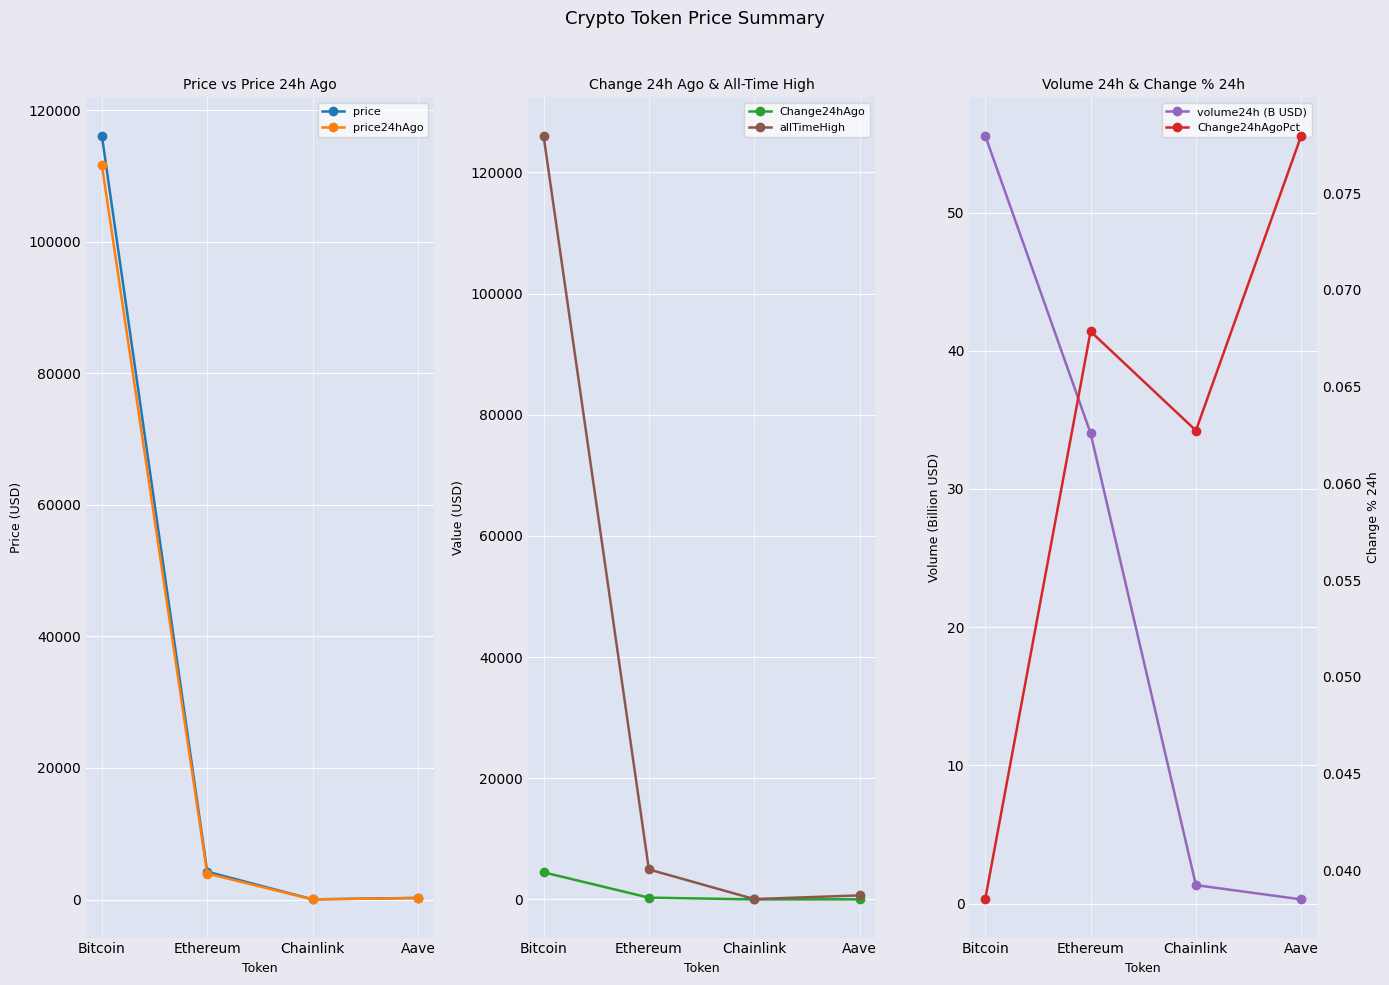

What is the difference between the second highest and minimum values in the Change24hAgo series?

286.0